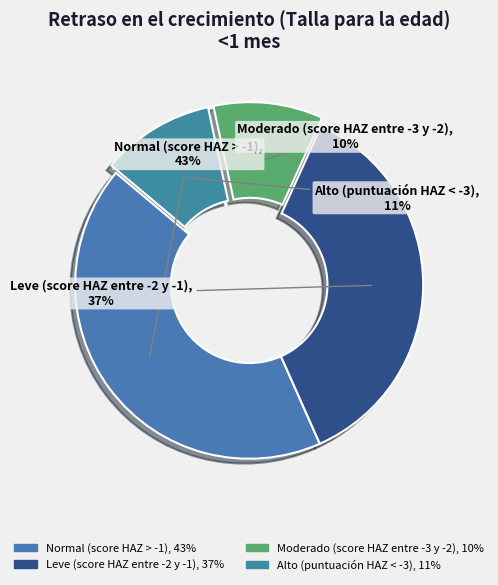

Does any single category account for the majority?

No